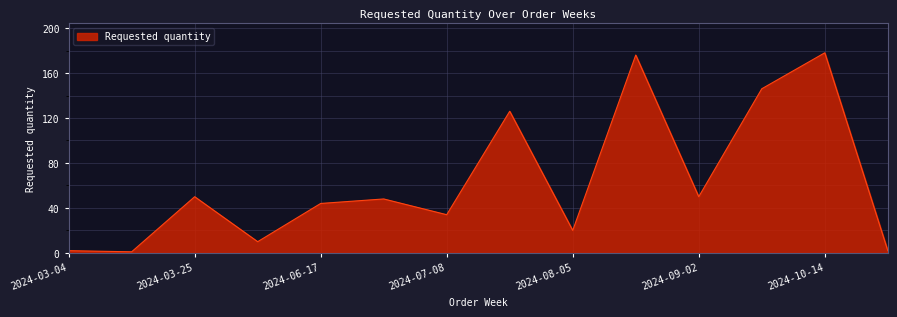

What is the difference between the maximum and minimum values?

177